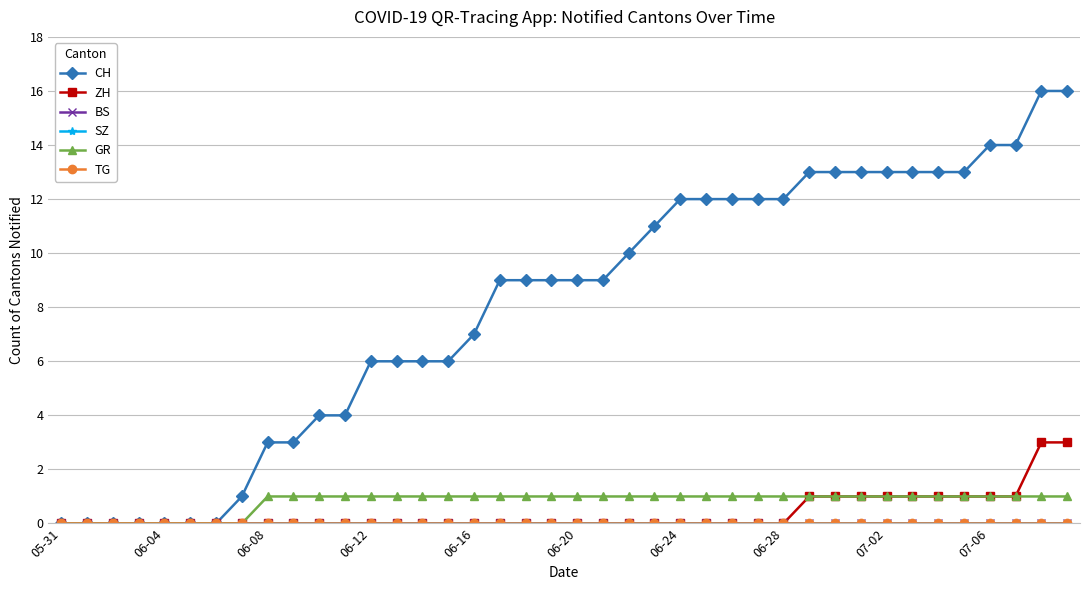

Which series has the largest range (max minus min)?

CH